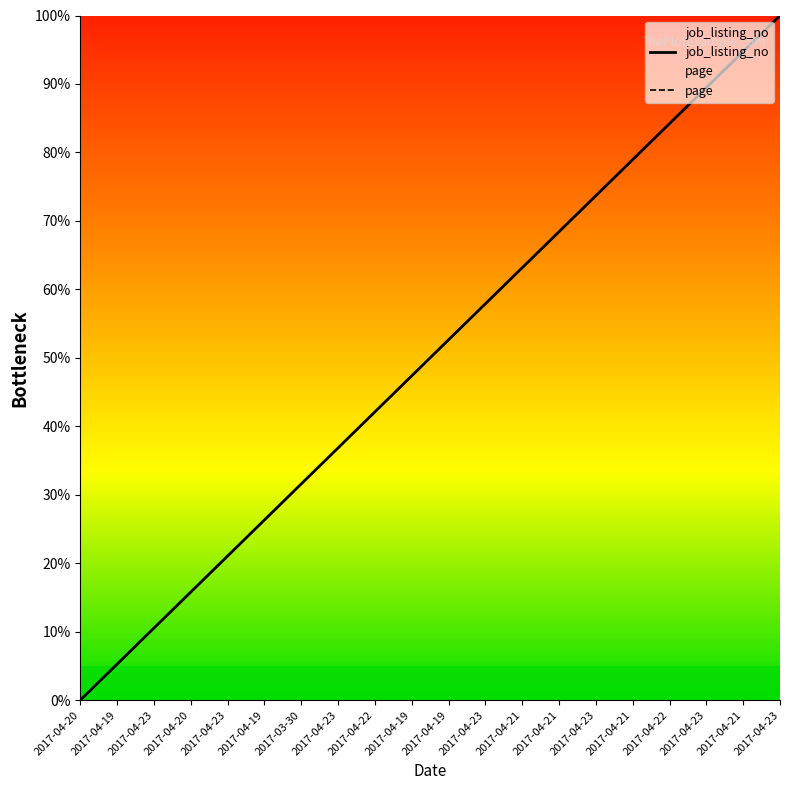

Which category has the highest value across all series?

2017-04-23